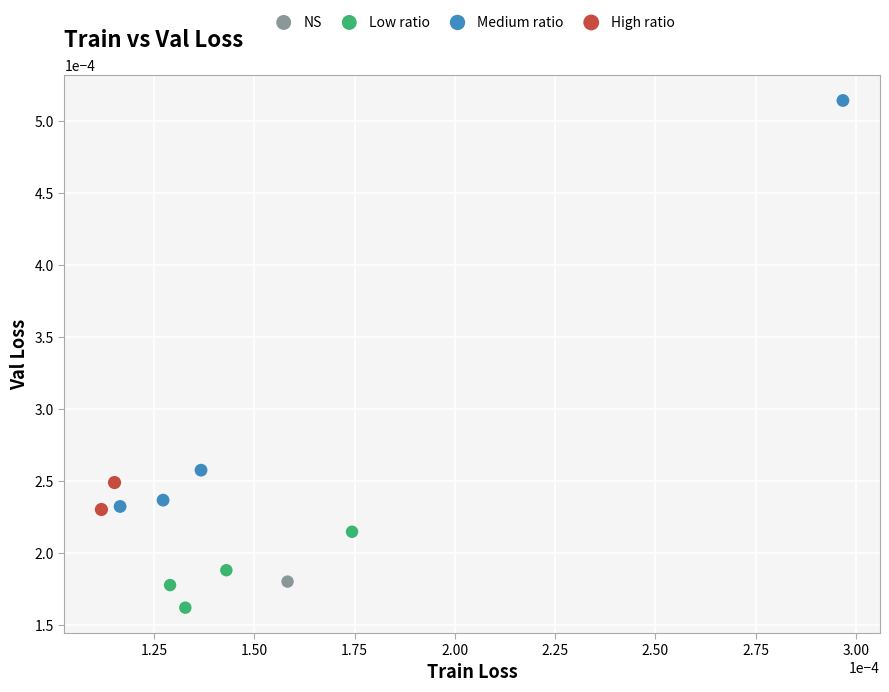

Which series reaches the maximum Y coordinate?

Medium ratio